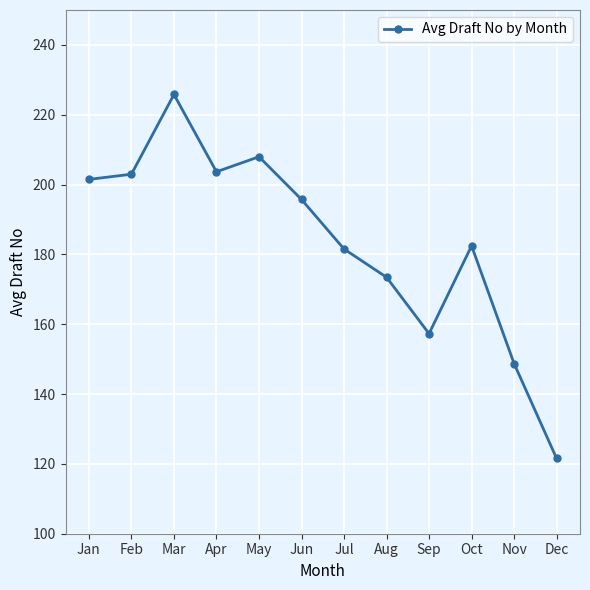

Approximately how many times larger is the value at Aug compared to Oct?

1.0